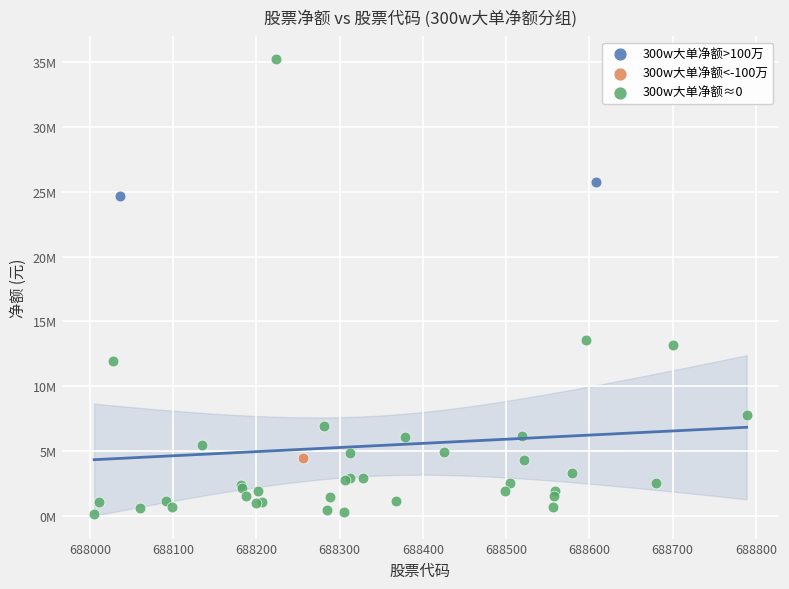

Which series reaches the maximum Y coordinate?

300w大单净额≈0